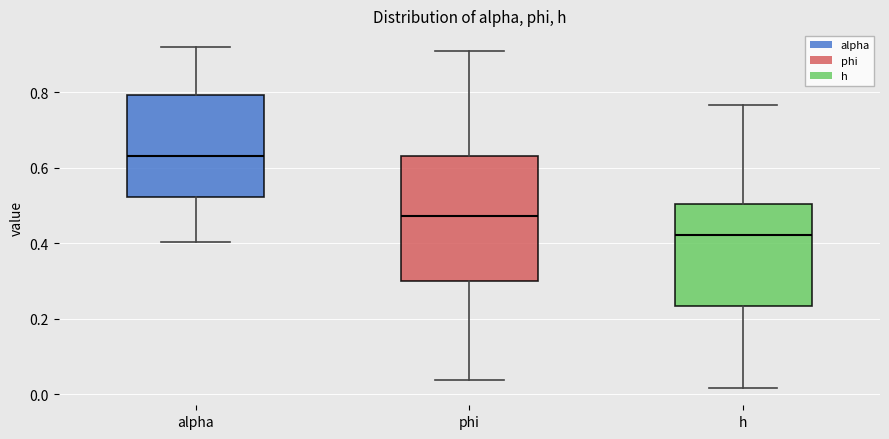

Reading left to right, transcribe this box plot: for each box, give where its median line is, the range the box spans, and where its two whiskers end, as read against the y-axis. The values are not printed on the chart, so give them approximately, as read against the axis.

alpha: median 0.64, box 0.52 to 0.80, whiskers 0.40 to 0.92
phi: median 0.48, box 0.30 to 0.64, whiskers 0.04 to 0.90
h: median 0.42, box 0.24 to 0.50, whiskers 0.02 to 0.76